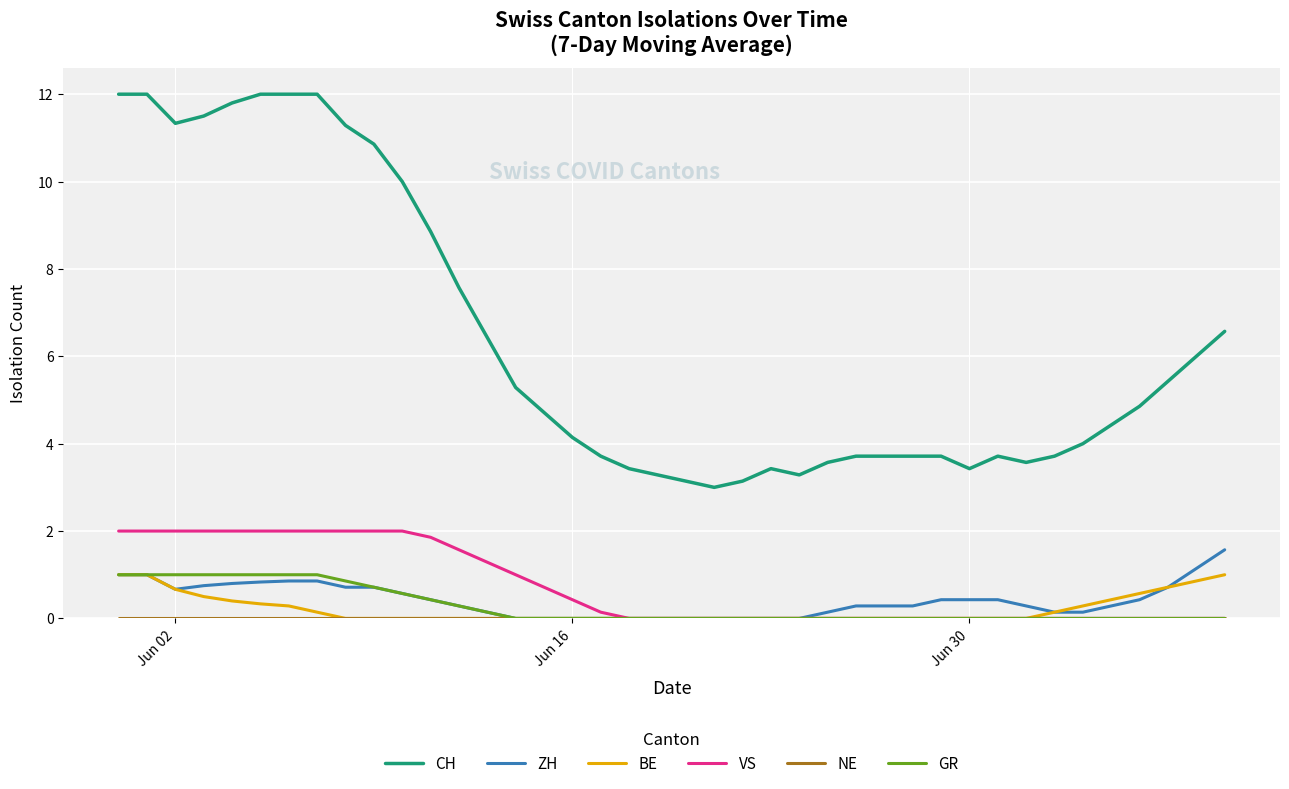

Which series has the widest spread of values?

CH